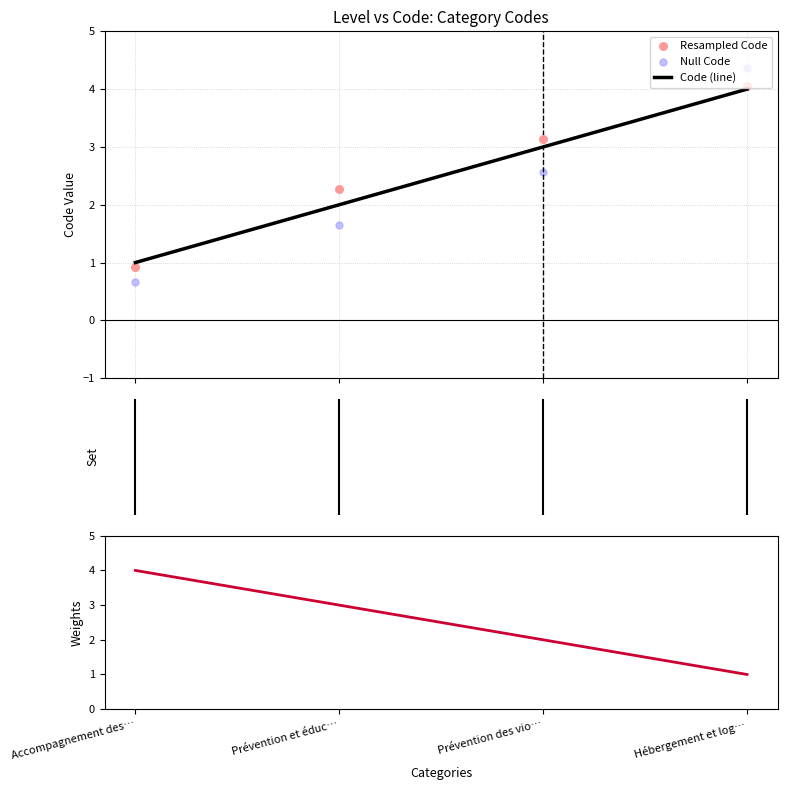

At how many categories does at least one series exceed 1?

4